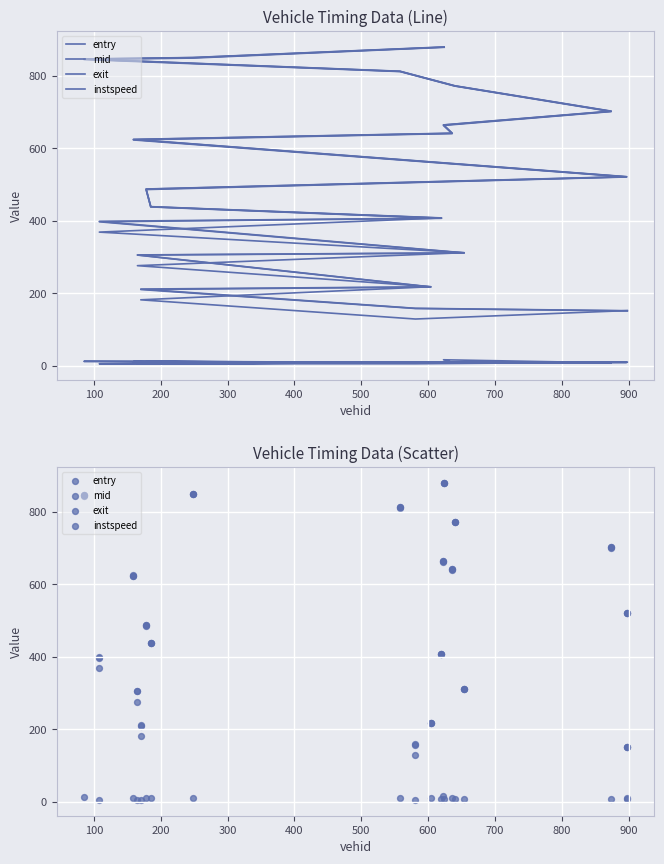

At how many categories does at least one series exceed 28?

20